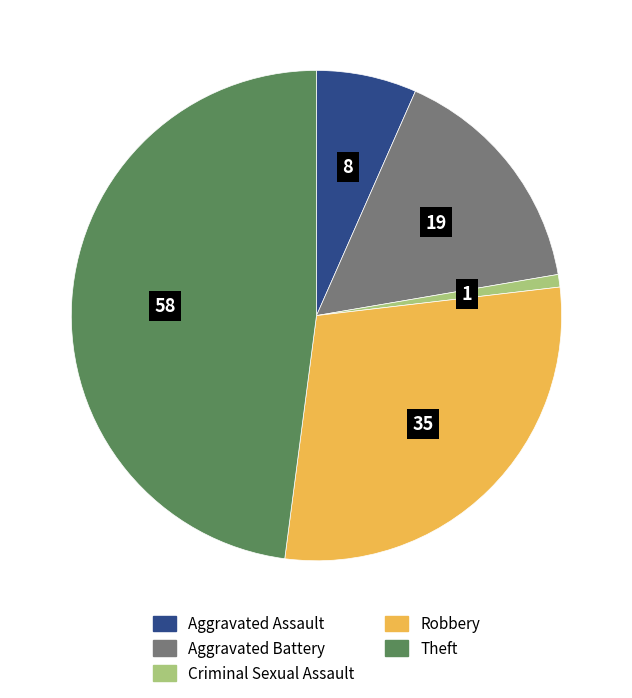

Does Robbery represent more than half of the total?

No